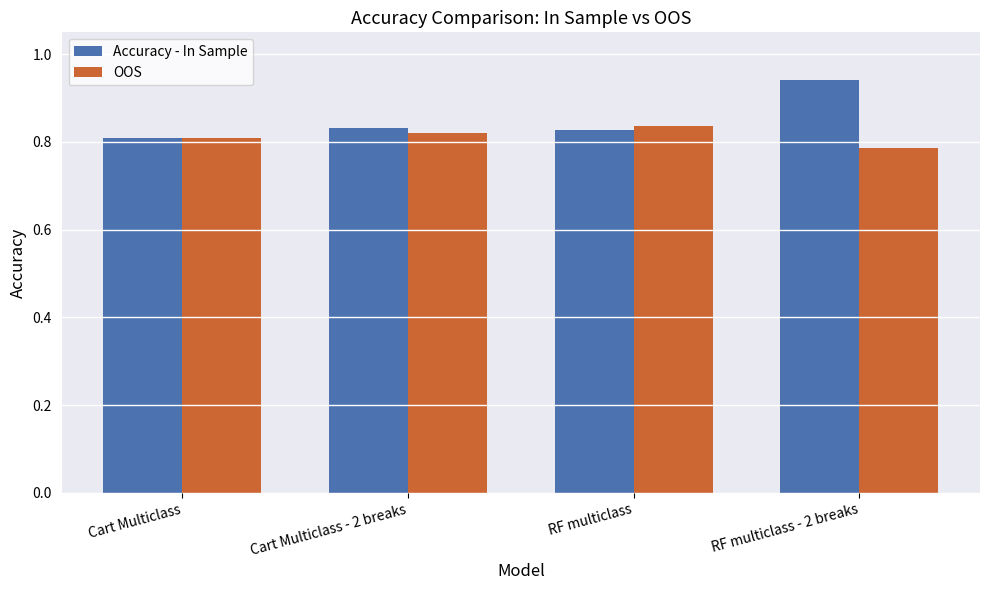

Are the bars grouped side by side (vs. stacked)?

Yes